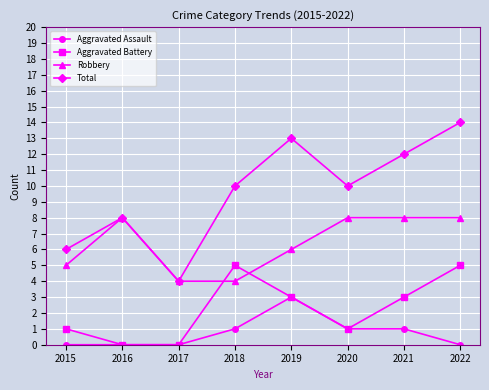

What is the total value across all series at 2019?

25